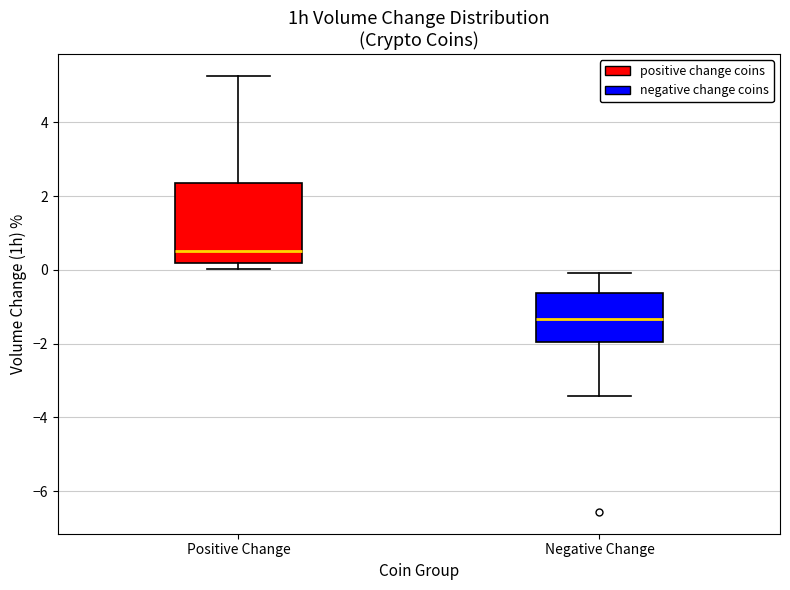

Which box is the tallest, from its lower edge to its upper edge?

Positive Change